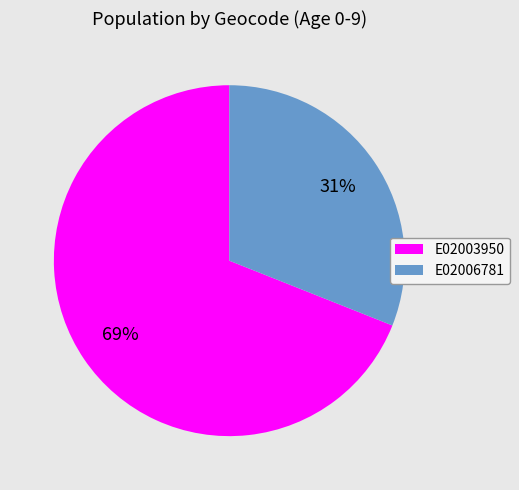

Count the number of slices in the pie.

2